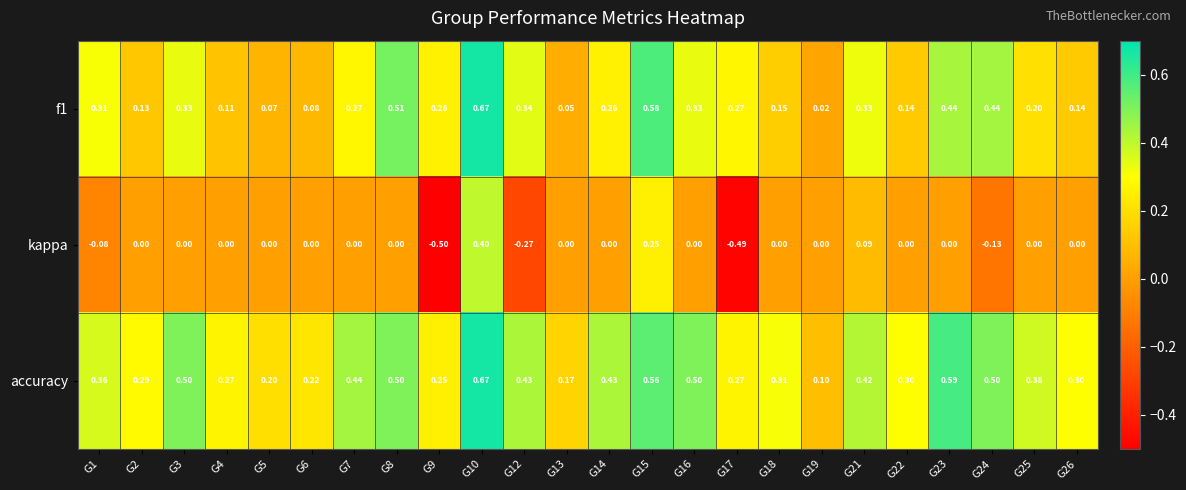

Which series has the widest spread of values?

kappa